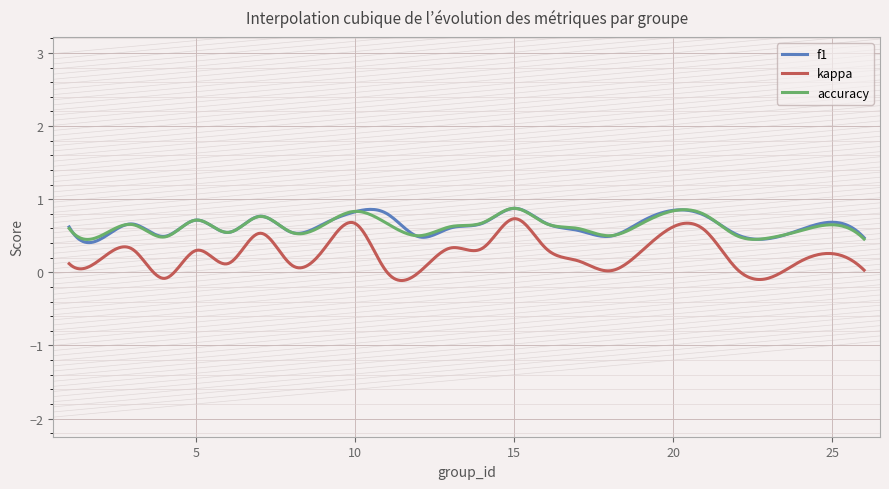

True or false: kappa and accuracy cross at least once.

False